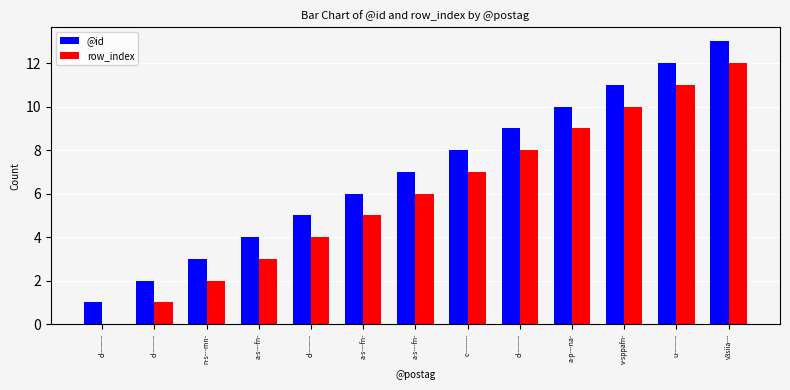

The value of @id at v-sppafn- is 5. True or false?

False